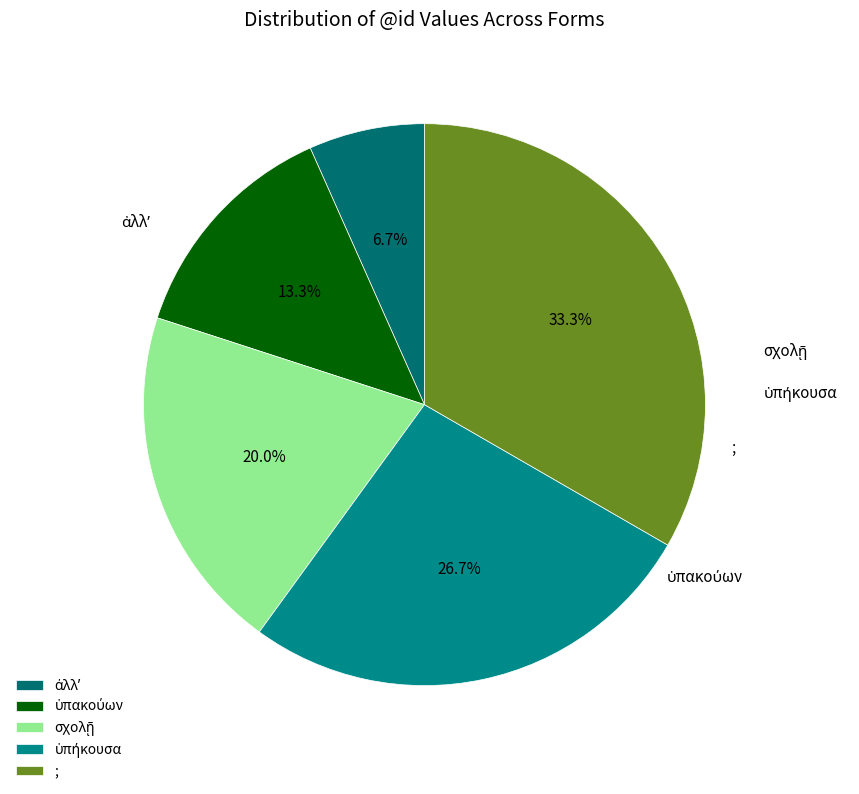

True or false: ὑπακούων accounts for 6% of the total.

False